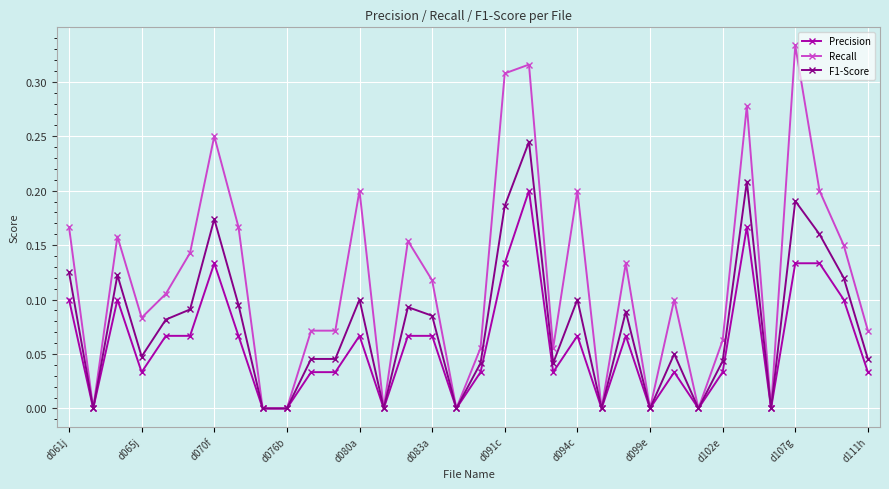

Which series has the largest range (max minus min)?

Recall